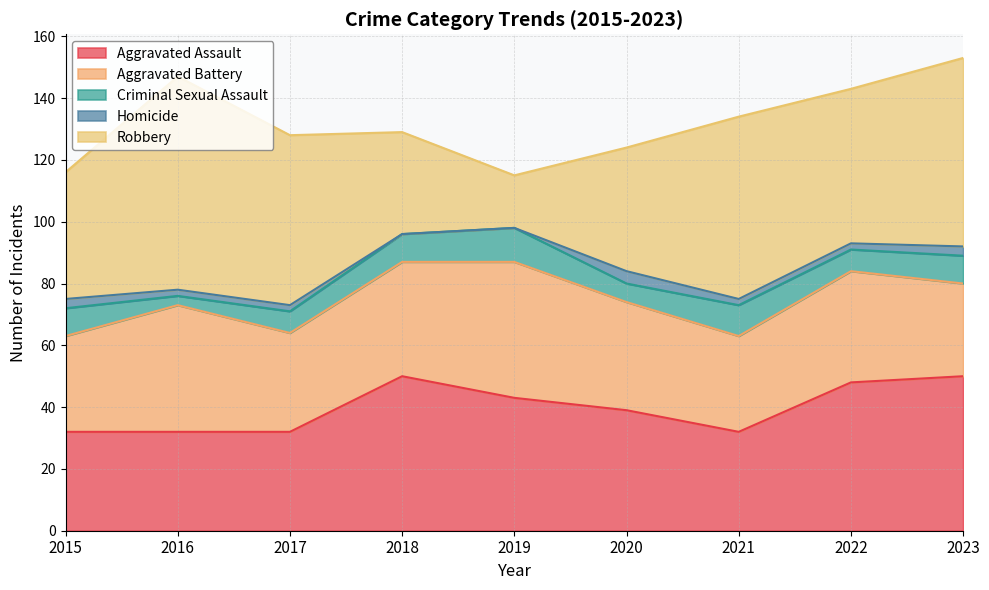

True or false: Criminal Sexual Assault and Homicide intersect in this chart.

False